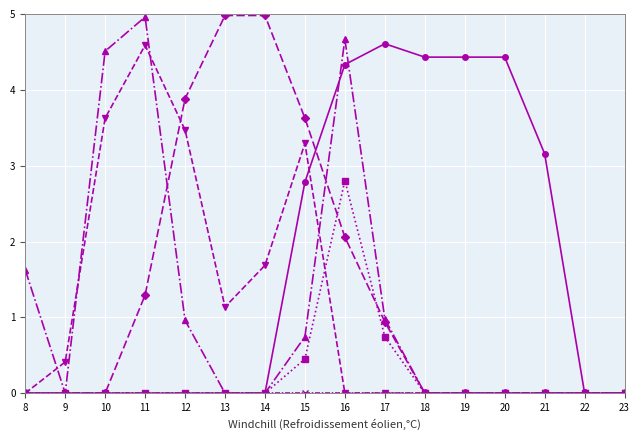

What is the greatest value displayed?

5.0